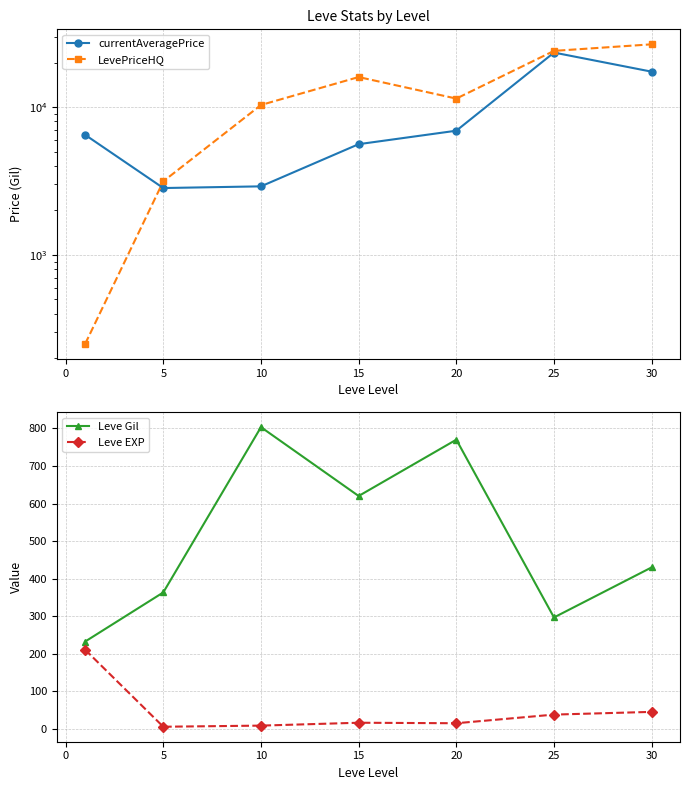

Which series has the largest total across all categories?

LevePriceHQ